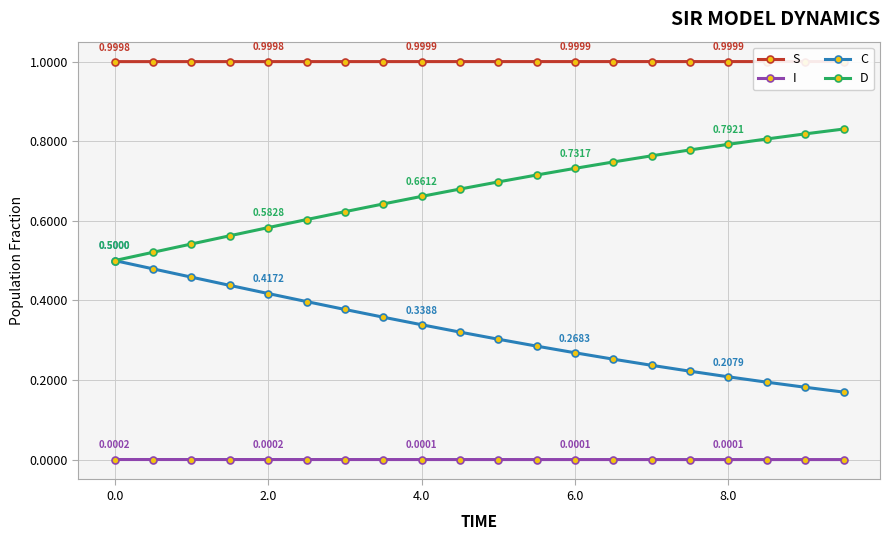

What are all the series names shown in the legend?

S, I, C, D